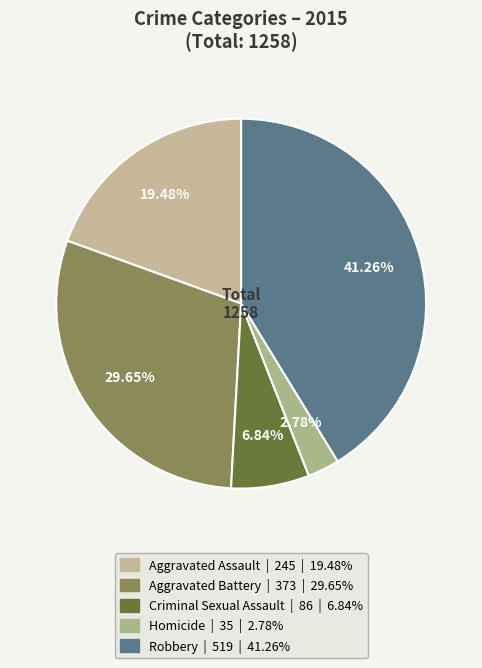

Rank the categories by value from lowest to highest.

Homicide, Criminal Sexual Assault, Aggravated Assault, Aggravated Battery, Robbery